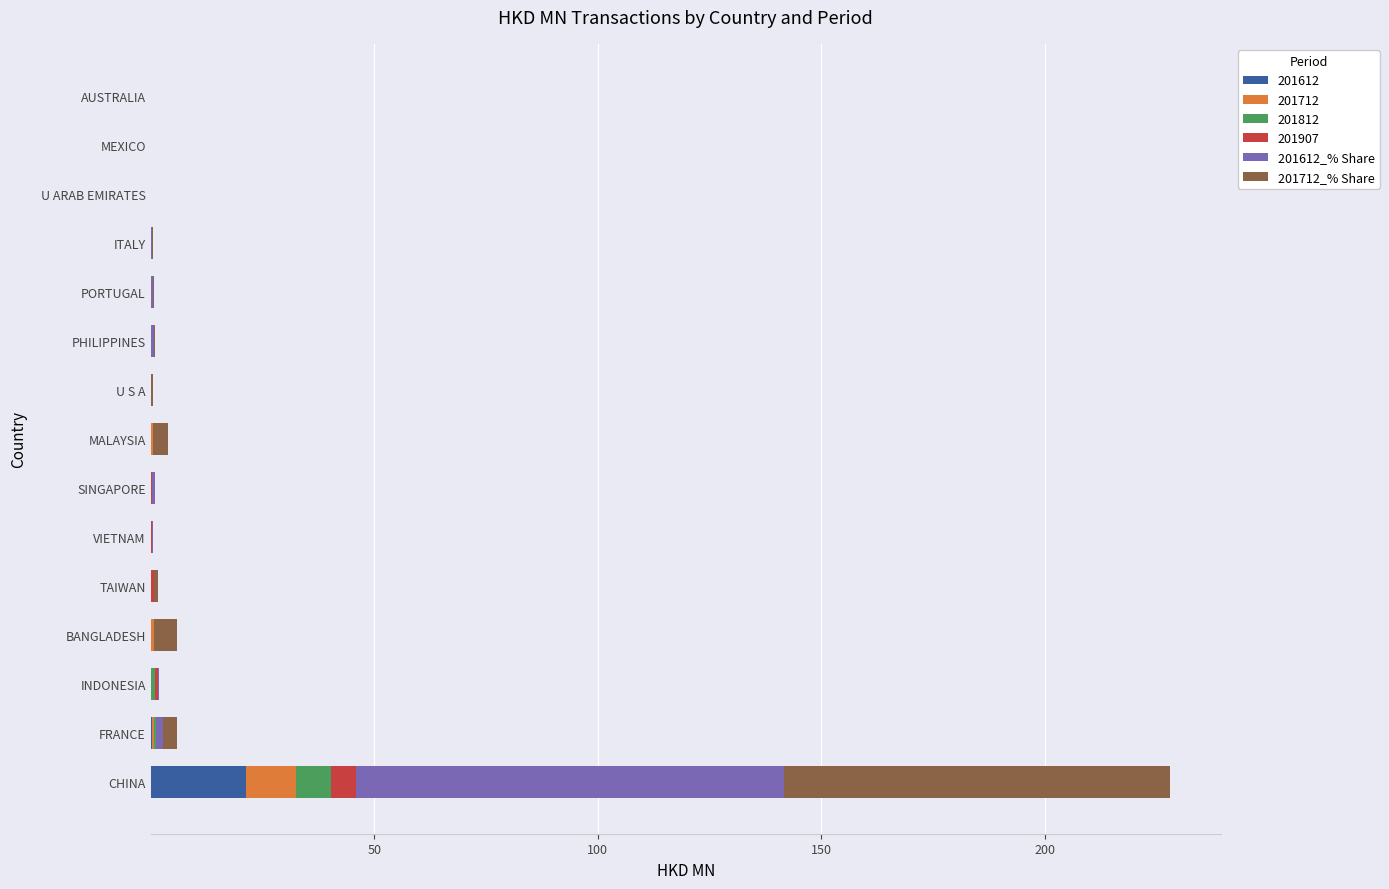

At which category is the sum across all series the highest?

CHINA